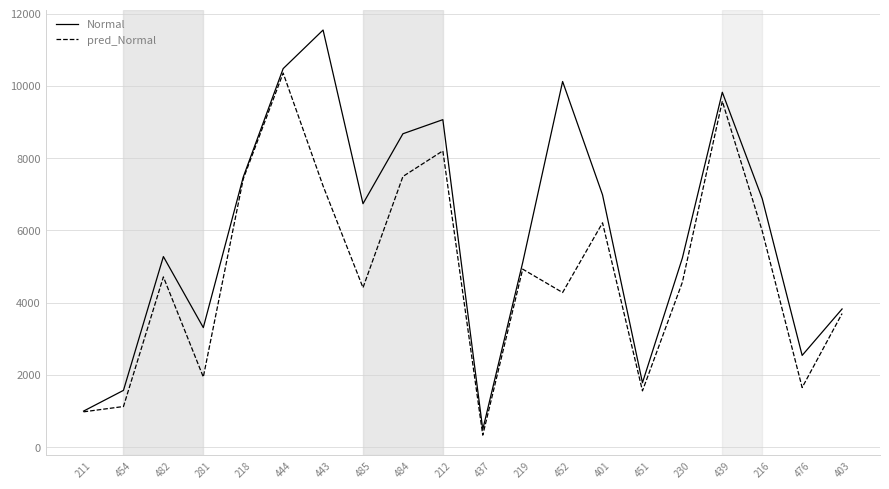

Is it true that Normal equals 10119 at 452?

True